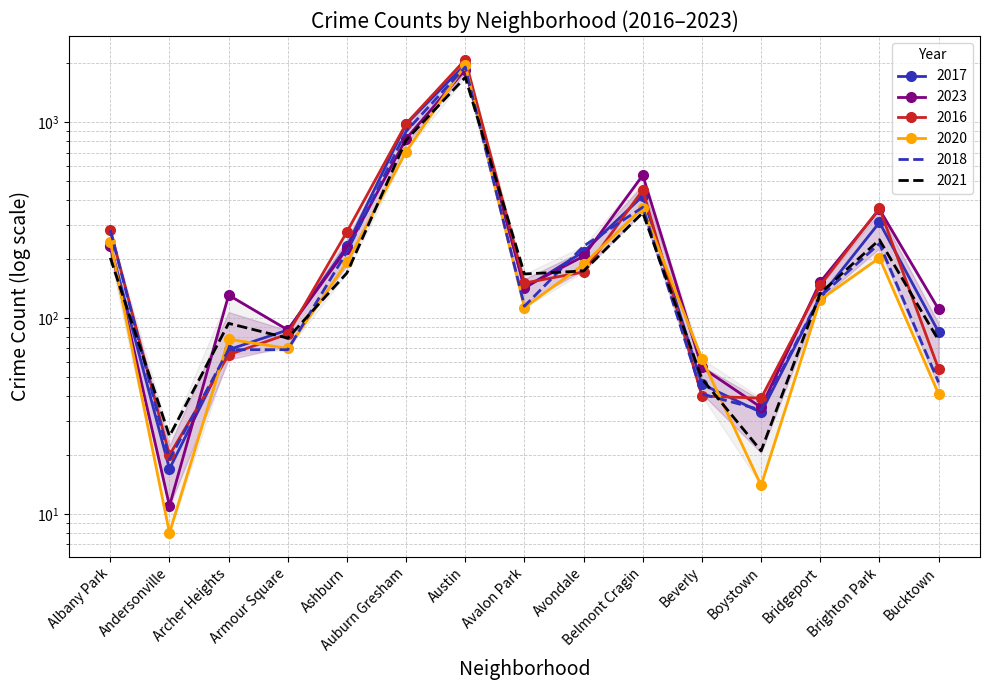

Reading right to left, extract all data points from this chart.

2017: Bucktown=85	Brighton Park=308	Bridgeport=128	Boystown=33	Beverly=46	Belmont Cragin=420	Avondale=218	Avalon Park=142	Austin=1972	Auburn Gresham=978	Ashburn=233	Armour Square=87	Archer Heights=69	Andersonville=17	Albany Park=235
2023: Bucktown=111	Brighton Park=359	Bridgeport=153	Boystown=35	Beverly=56	Belmont Cragin=536	Avondale=207	Avalon Park=144	Austin=1853	Auburn Gresham=823	Ashburn=226	Armour Square=87	Archer Heights=131	Andersonville=11	Albany Park=233
2016: Bucktown=55	Brighton Park=363	Bridgeport=147	Boystown=39	Beverly=40	Belmont Cragin=451	Avondale=172	Avalon Park=151	Austin=2086	Auburn Gresham=983	Ashburn=276	Armour Square=83	Archer Heights=65	Andersonville=20	Albany Park=282
2020: Bucktown=41	Brighton Park=203	Bridgeport=124	Boystown=14	Beverly=62	Belmont Cragin=365	Avondale=188	Avalon Park=113	Austin=1959	Auburn Gresham=708	Ashburn=193	Armour Square=70	Archer Heights=78	Andersonville=8	Albany Park=246
2018: Bucktown=47	Brighton Park=240	Bridgeport=129	Boystown=34	Beverly=41	Belmont Cragin=368	Avondale=233	Avalon Park=115	Austin=1912	Auburn Gresham=898	Ashburn=218	Armour Square=69	Archer Heights=69	Andersonville=19	Albany Park=281
2021: Bucktown=77	Brighton Park=251	Bridgeport=134	Boystown=21	Beverly=49	Belmont Cragin=345	Avondale=174	Avalon Park=168	Austin=1695	Auburn Gresham=811	Ashburn=170	Armour Square=79	Archer Heights=94	Andersonville=25	Albany Park=203